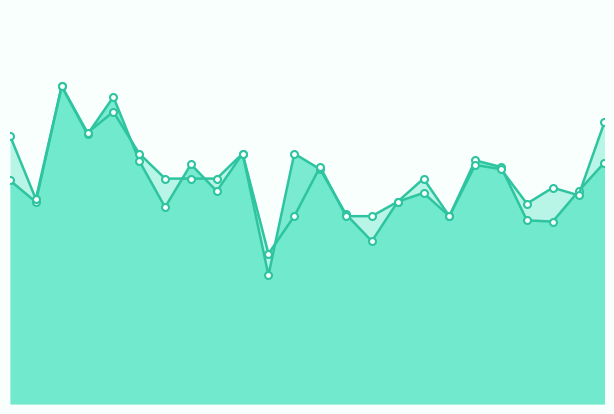

True or false: accuracy and f1 intersect in this chart.

True